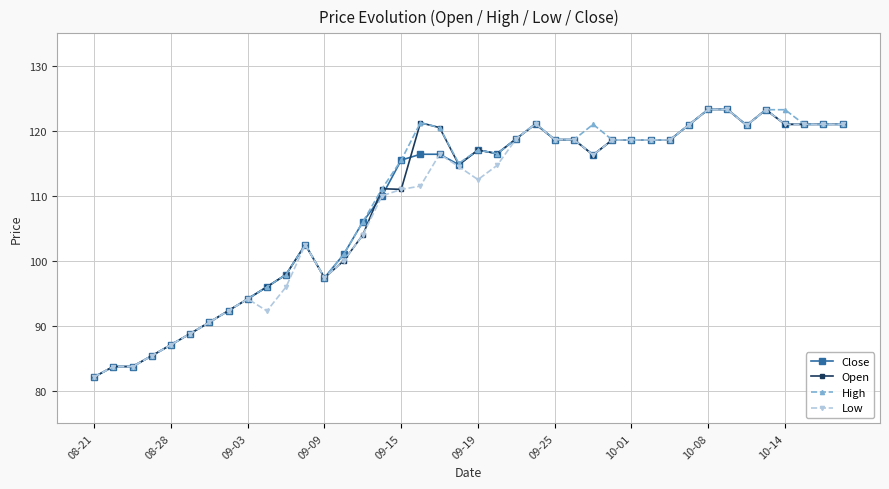

What is the smallest value displayed?

82.2